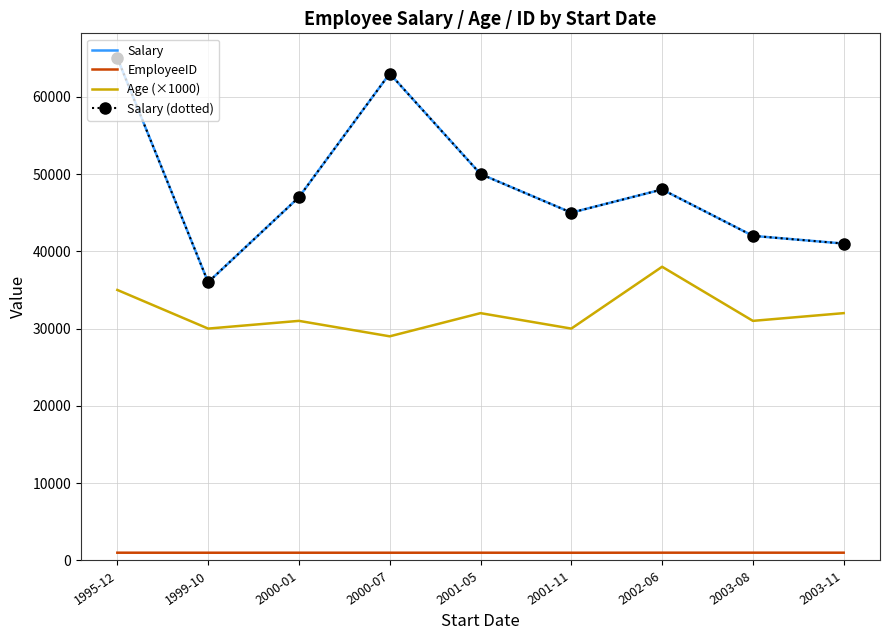

What are all the series names shown in the legend?

Salary, EmployeeID, Age (×1000), Salary (dotted)